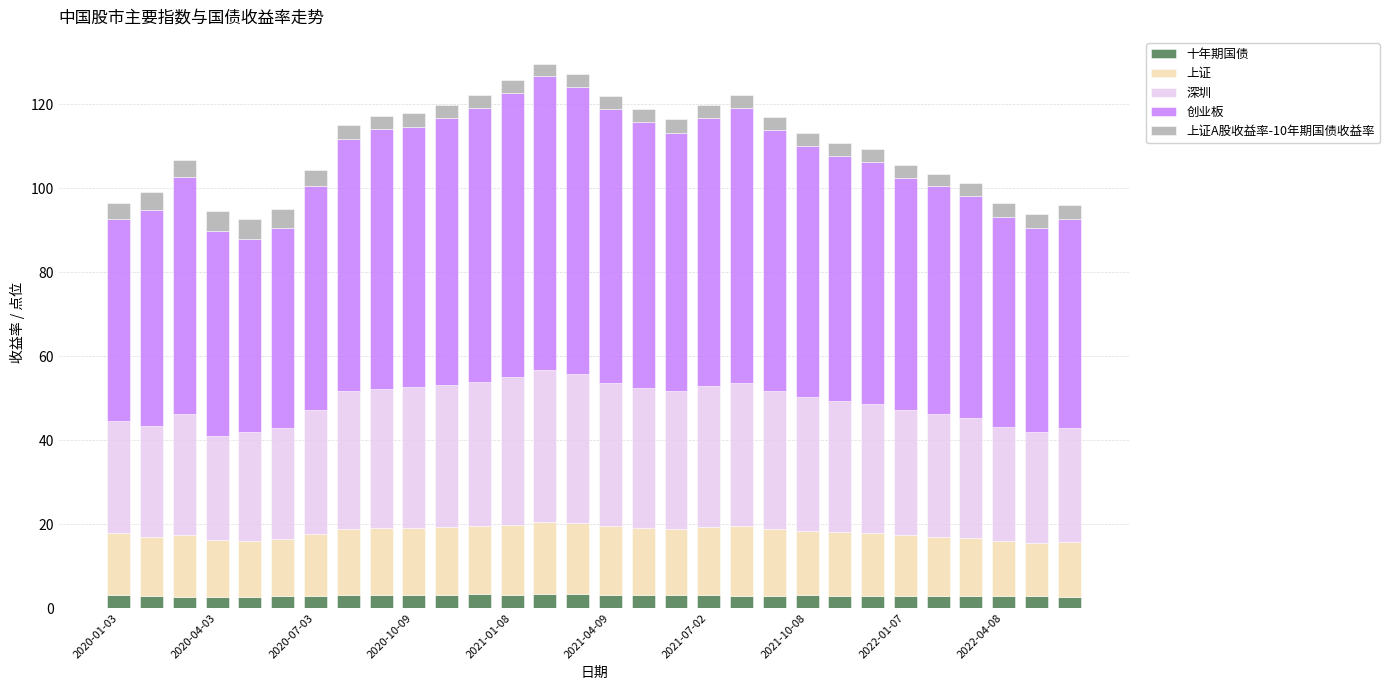

What is the average value of the 十年期国债 series?

3.0